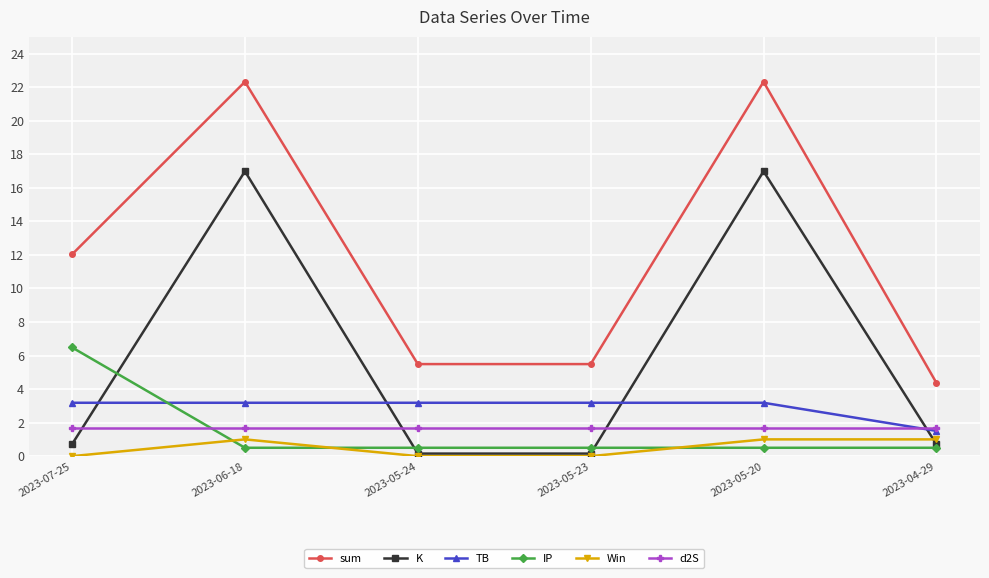

Reading right to left, what are all the values shown in this chart?

sum: 2023-04-29=4.4	2023-05-20=22.3	2023-05-23=5.5	2023-05-24=5.5	2023-06-18=22.3	2023-07-25=12.0
K: 2023-04-29=0.7	2023-05-20=17.0	2023-05-23=0.2	2023-05-24=0.2	2023-06-18=17.0	2023-07-25=0.7
TB: 2023-04-29=1.5	2023-05-20=3.2	2023-05-23=3.2	2023-05-24=3.2	2023-06-18=3.2	2023-07-25=3.2
IP: 2023-04-29=0.5	2023-05-20=0.5	2023-05-23=0.5	2023-05-24=0.5	2023-06-18=0.5	2023-07-25=6.5
Win: 2023-04-29=1.0	2023-05-20=1.0	2023-05-23=0.0	2023-05-24=0.0	2023-06-18=1.0	2023-07-25=0.0
d2S: 2023-04-29=1.7	2023-05-20=1.7	2023-05-23=1.7	2023-05-24=1.7	2023-06-18=1.7	2023-07-25=1.7